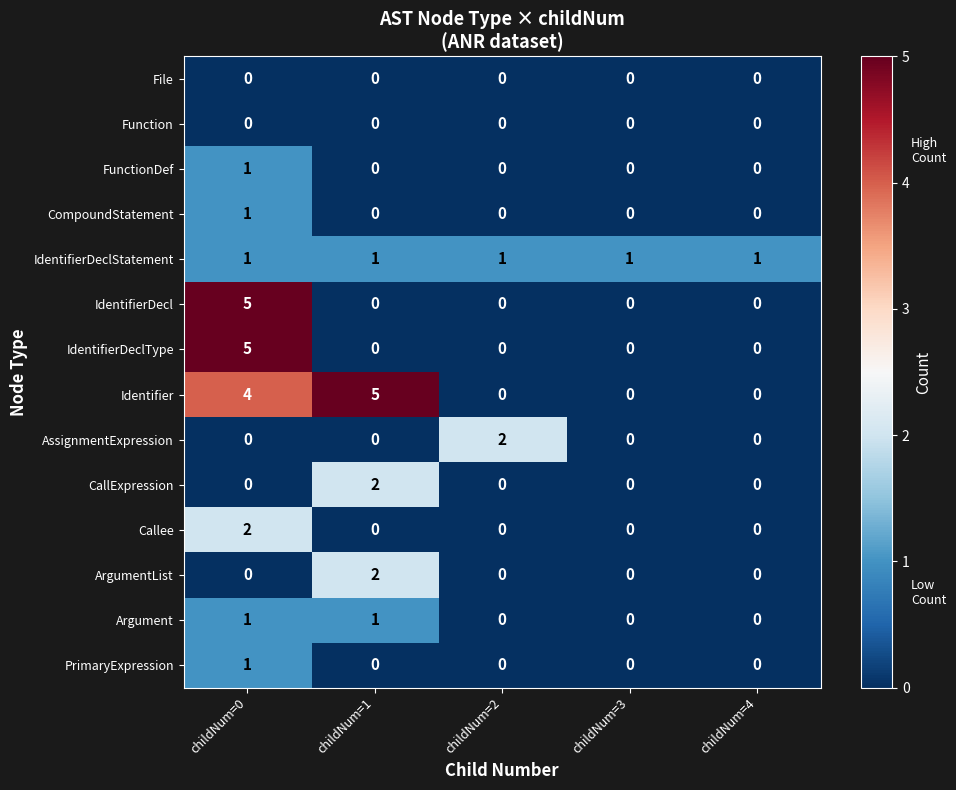

What is the difference between the highest and lowest values at childNum=1?

5